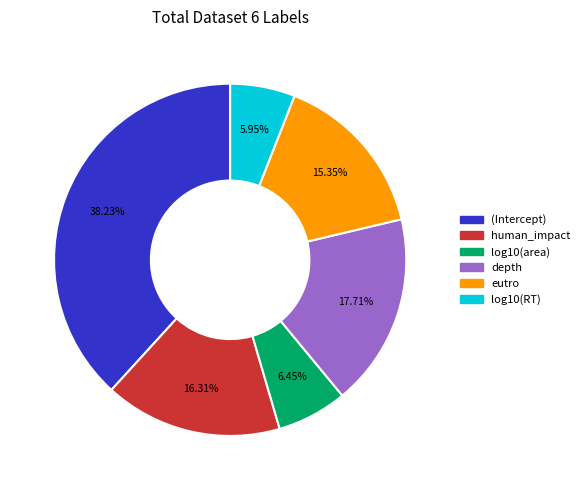

Does (Intercept) account for over 50% of the chart?

No